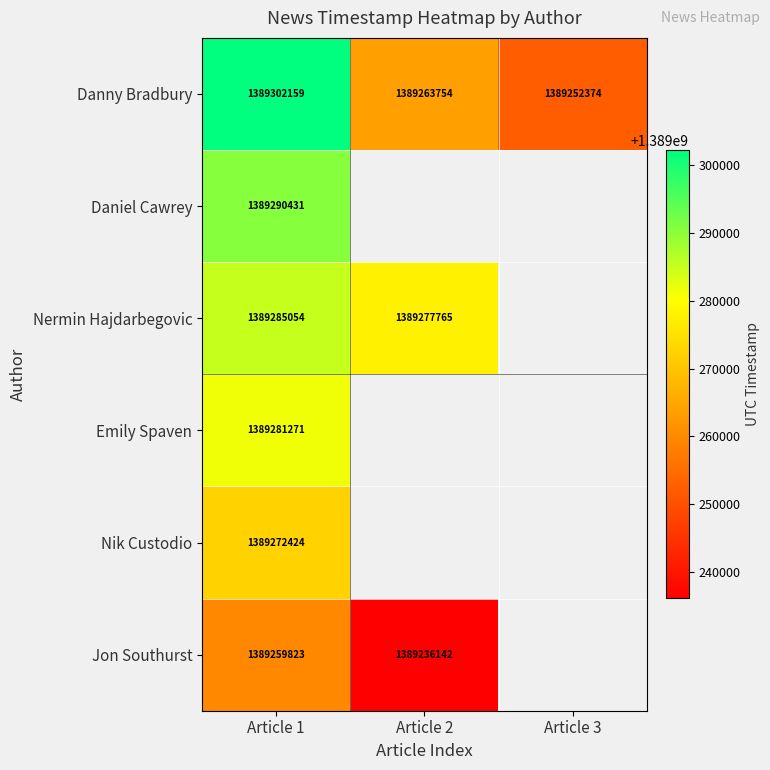

Is it true that Emily Spaven equals 2028177302.0 at Article 1?

False